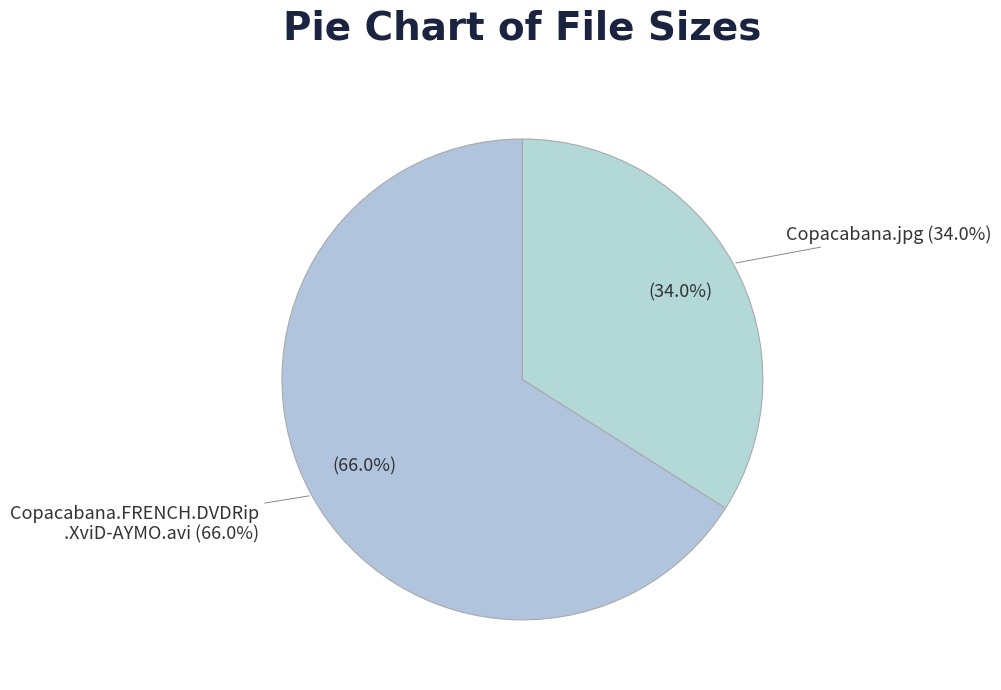

What is the total percentage of Copacabana.jpg and Copacabana.FRENCH.DVDRip.XviD-AYMO.avi?

100.0%